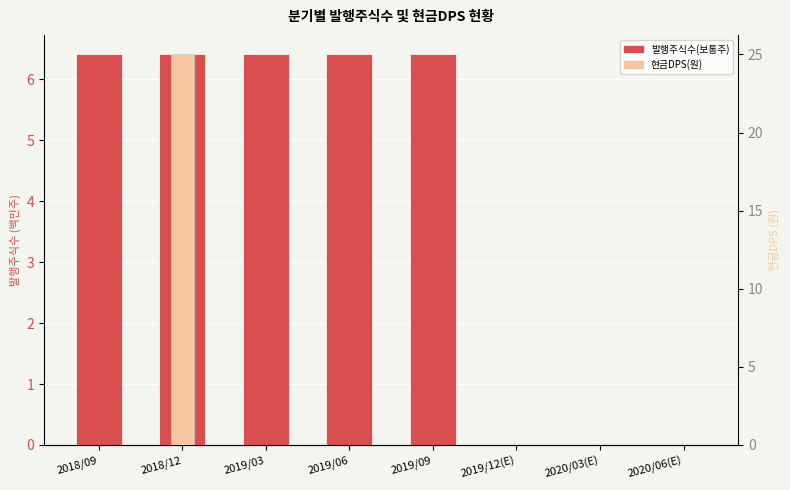

Rank the series by their maximum value, from highest to lowest.

현금DPS(원), 발행주식수(보통주)